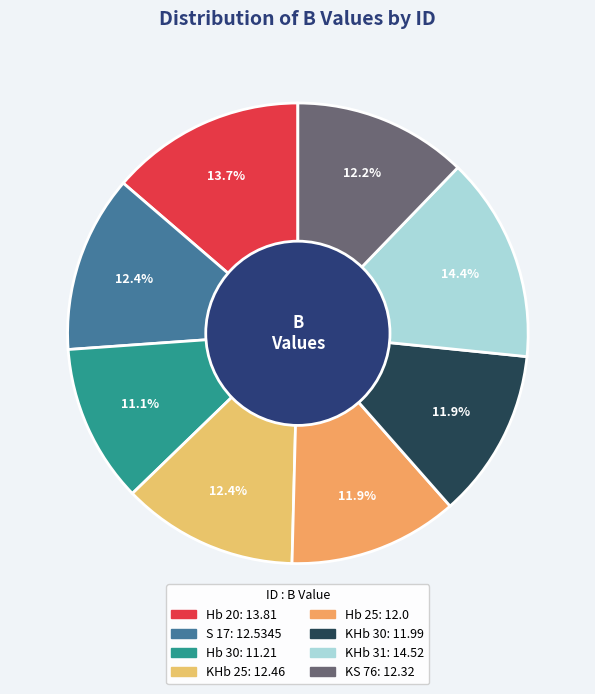

Is there any slice that represents more than half of the pie?

No